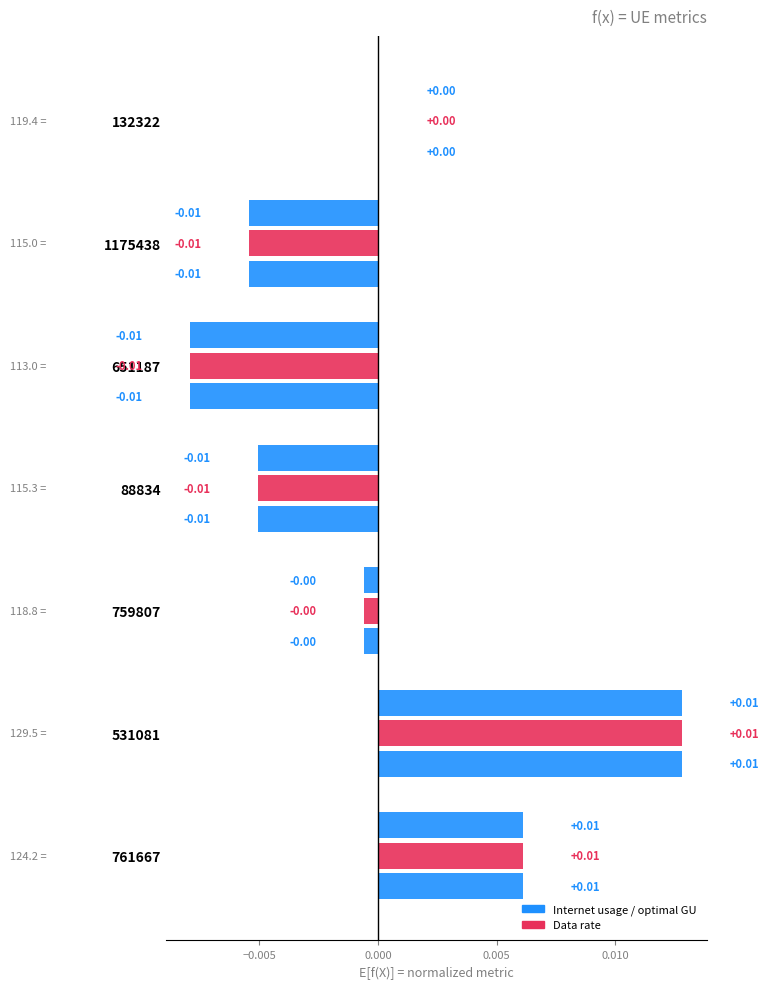

Count the number of data series in this chart.

3